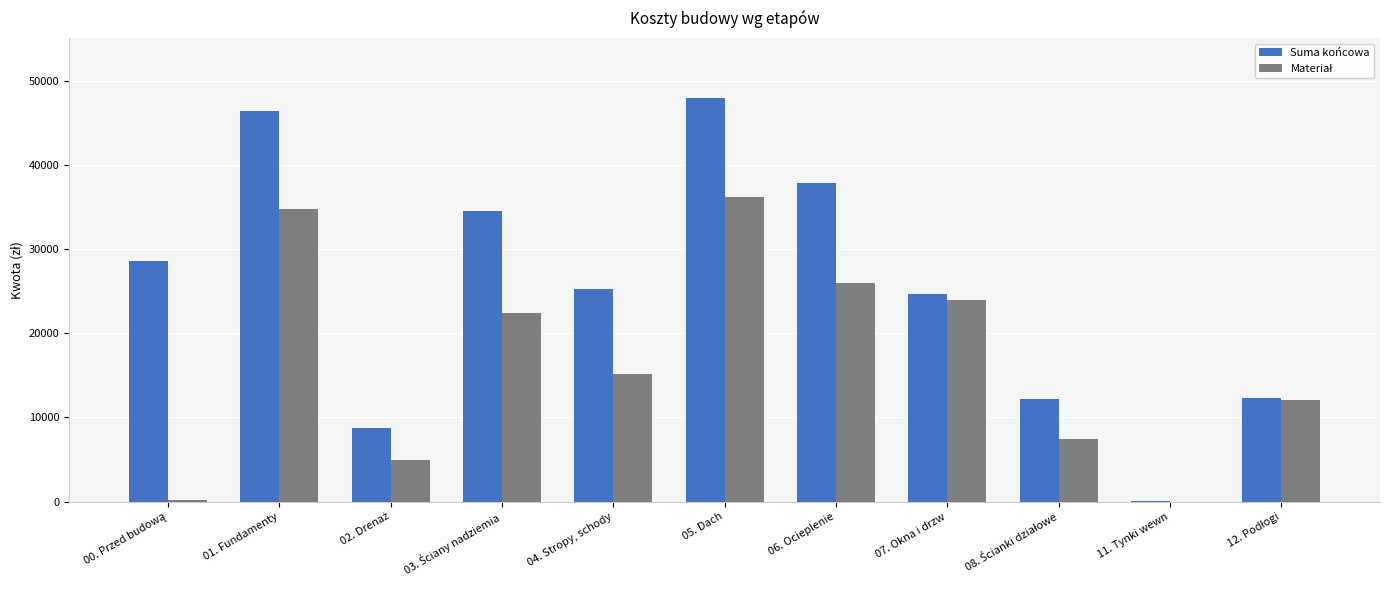

The value of Suma końcowa at 07. Okna i drzw is 40980.0. True or false?

False